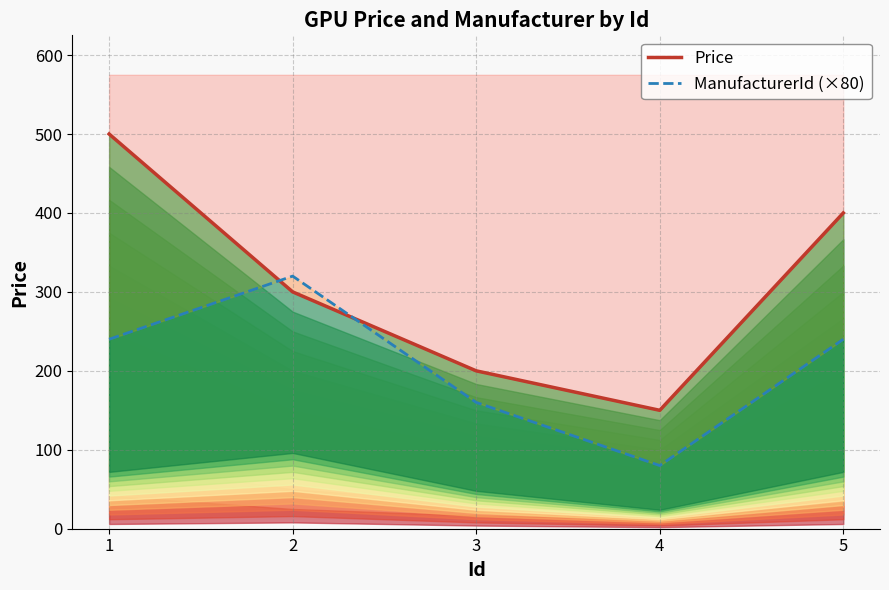

Rank the categories by ManufacturerId (×80) value from highest to lowest.

2, 1, 5, 3, 4